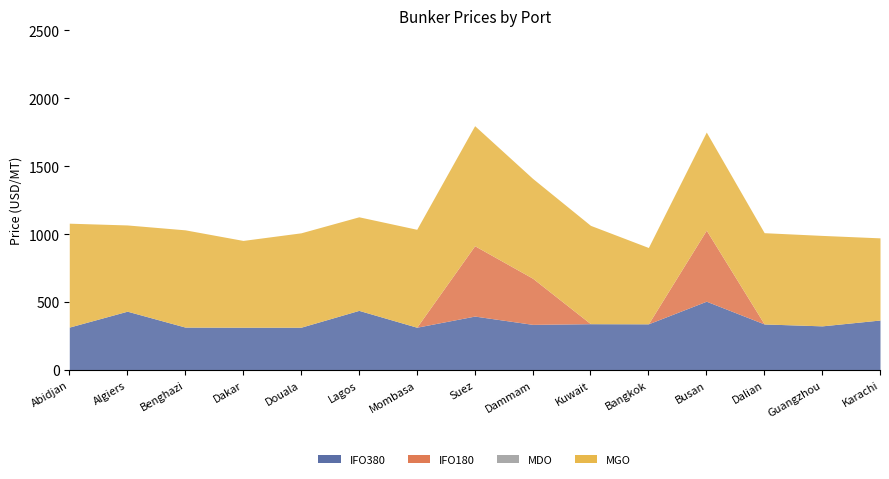

Which series has the largest range (max minus min)?

IFO180